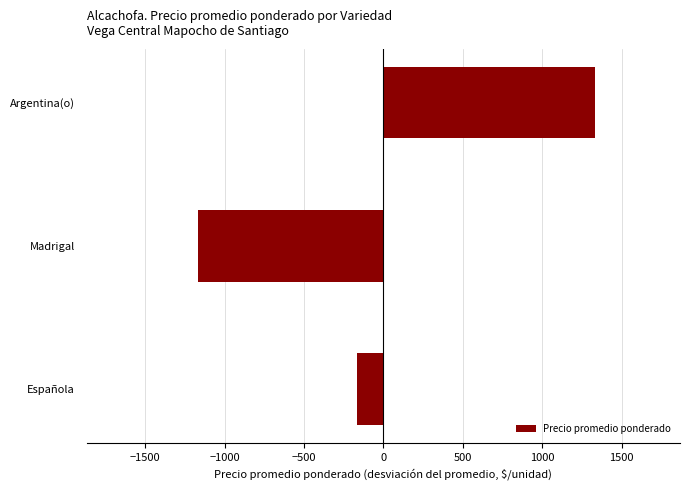

The chart shows a value of -288.8 at Española. True or false?

False